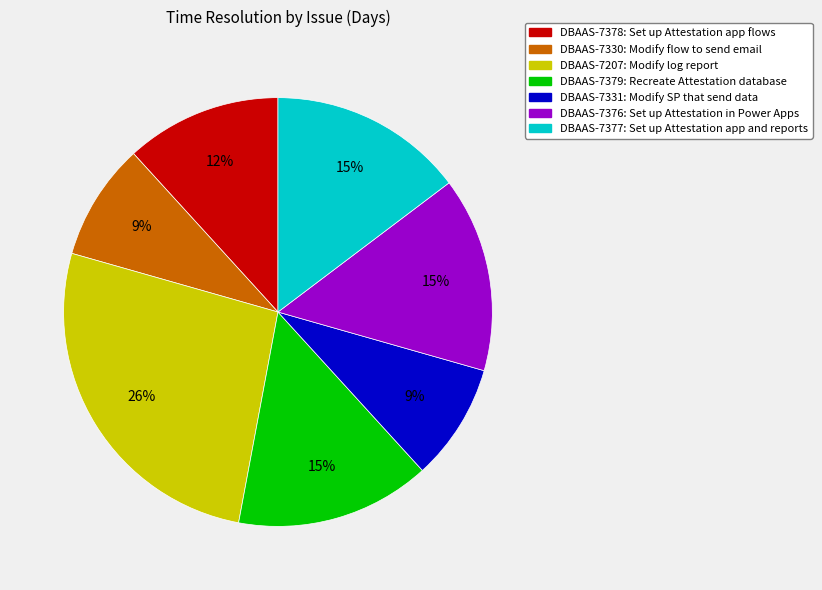

How many slices are in this pie chart?

7